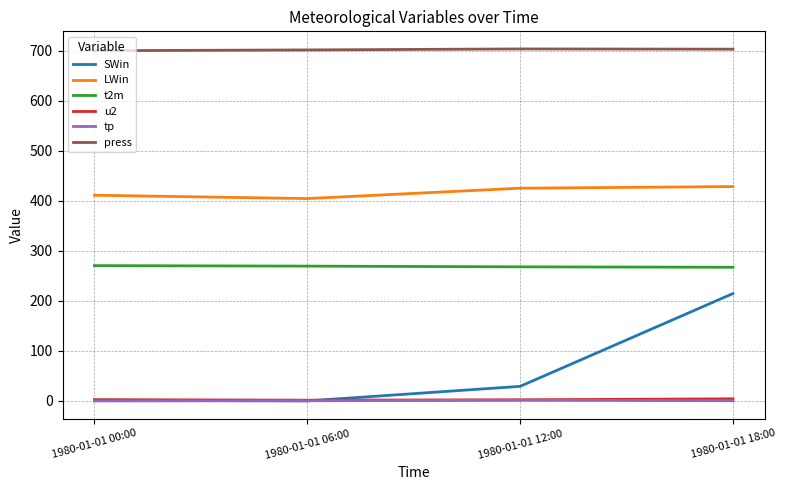

Which series has the widest spread of values?

SWin